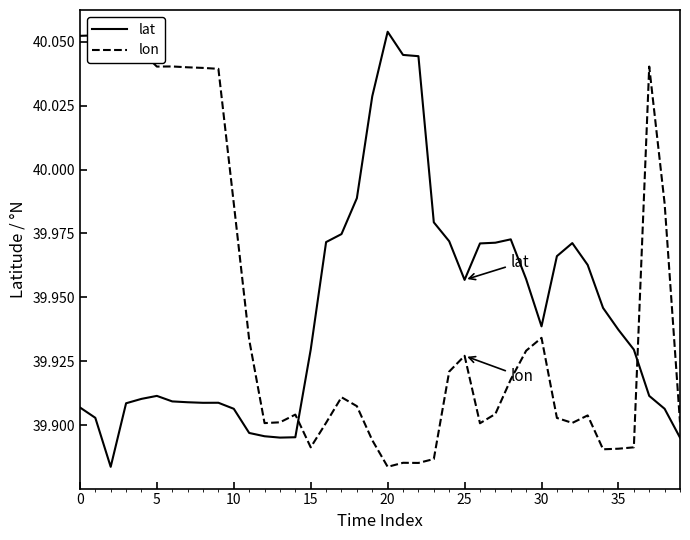

How many times do lat and lon cross each other?

2